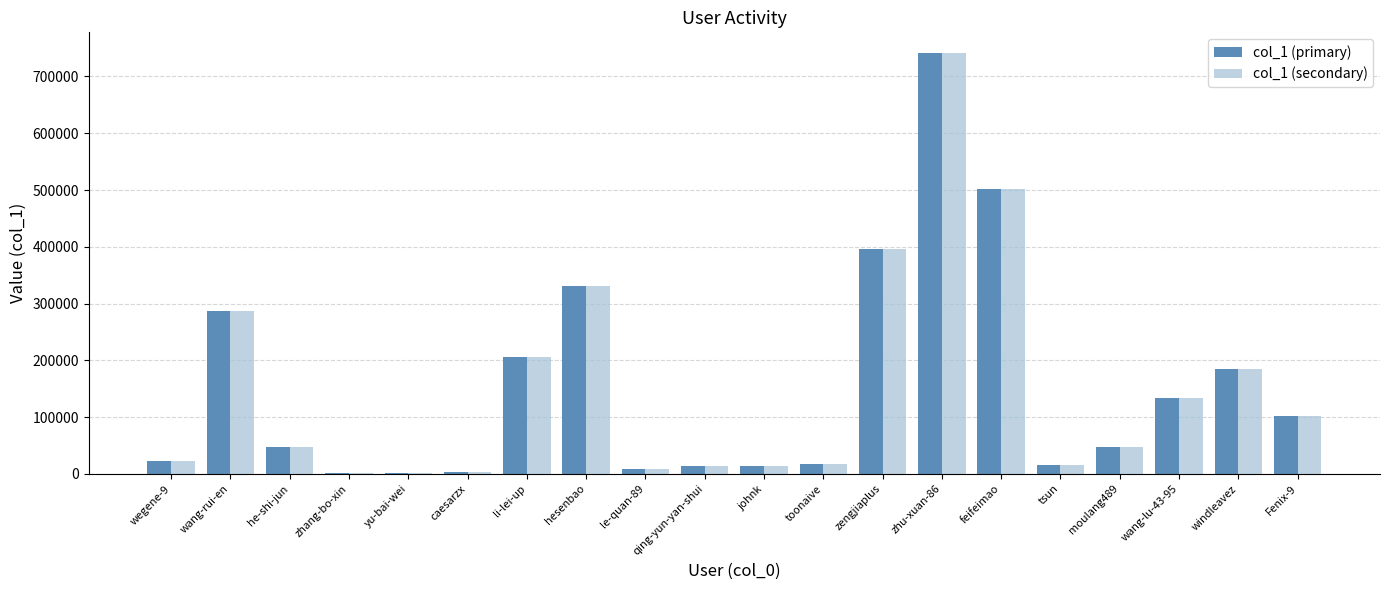

What is the maximum value for col_1 (primary)?

740736